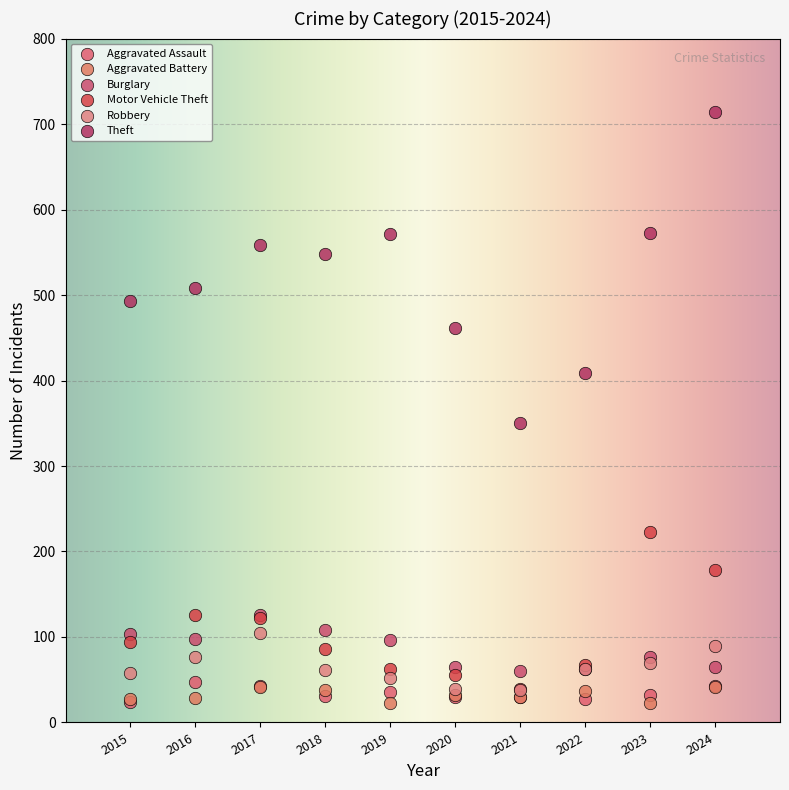

In the Theft series, what Y value is closest to 532?

548